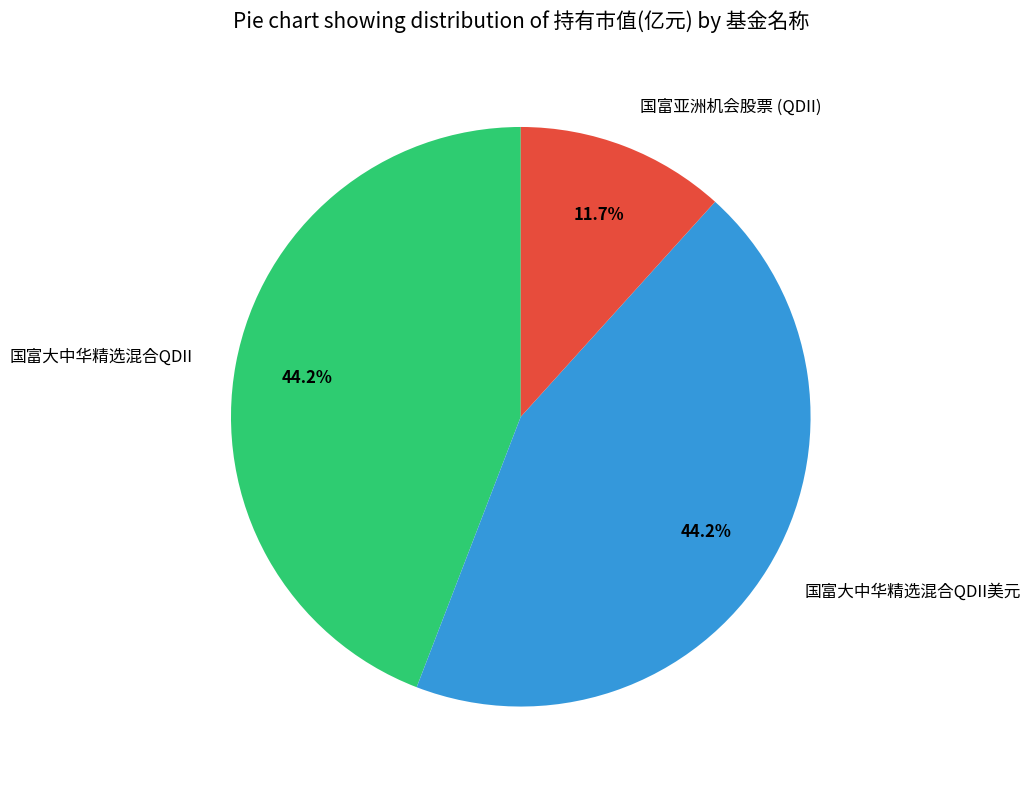

To the nearest percent, what portion does 国富大中华精选混合QDII represent?

44%